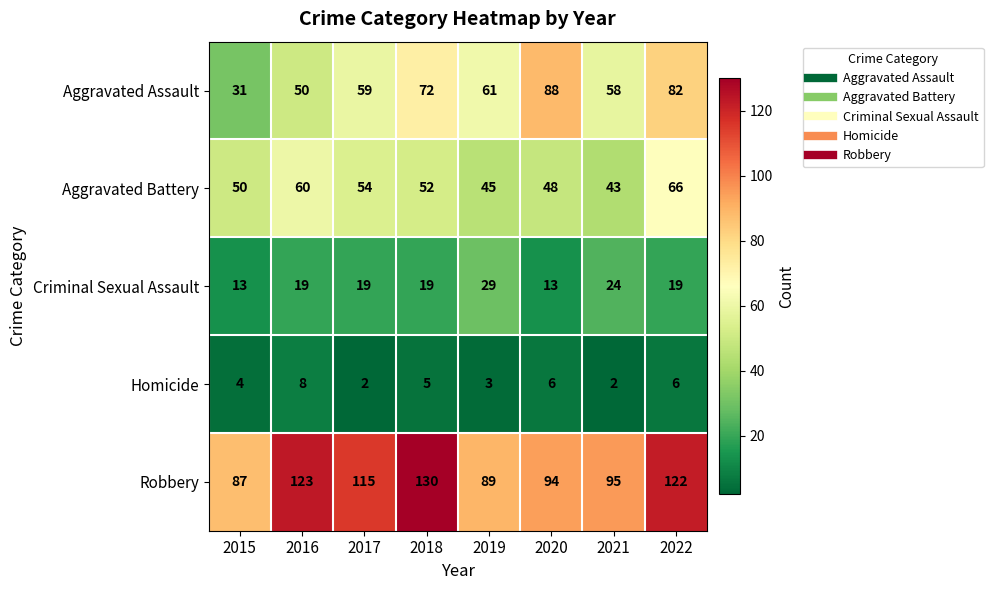

Which series changed the most between 2015 and 2019?

Aggravated Assault